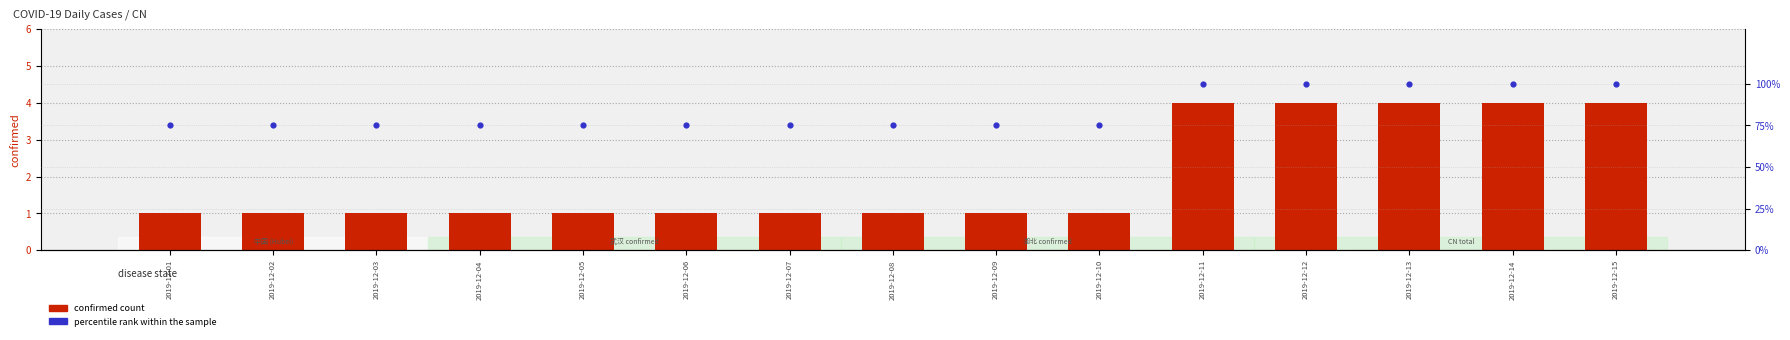

What are all the series names shown in the legend?

confirmed count, percentile rank within the sample